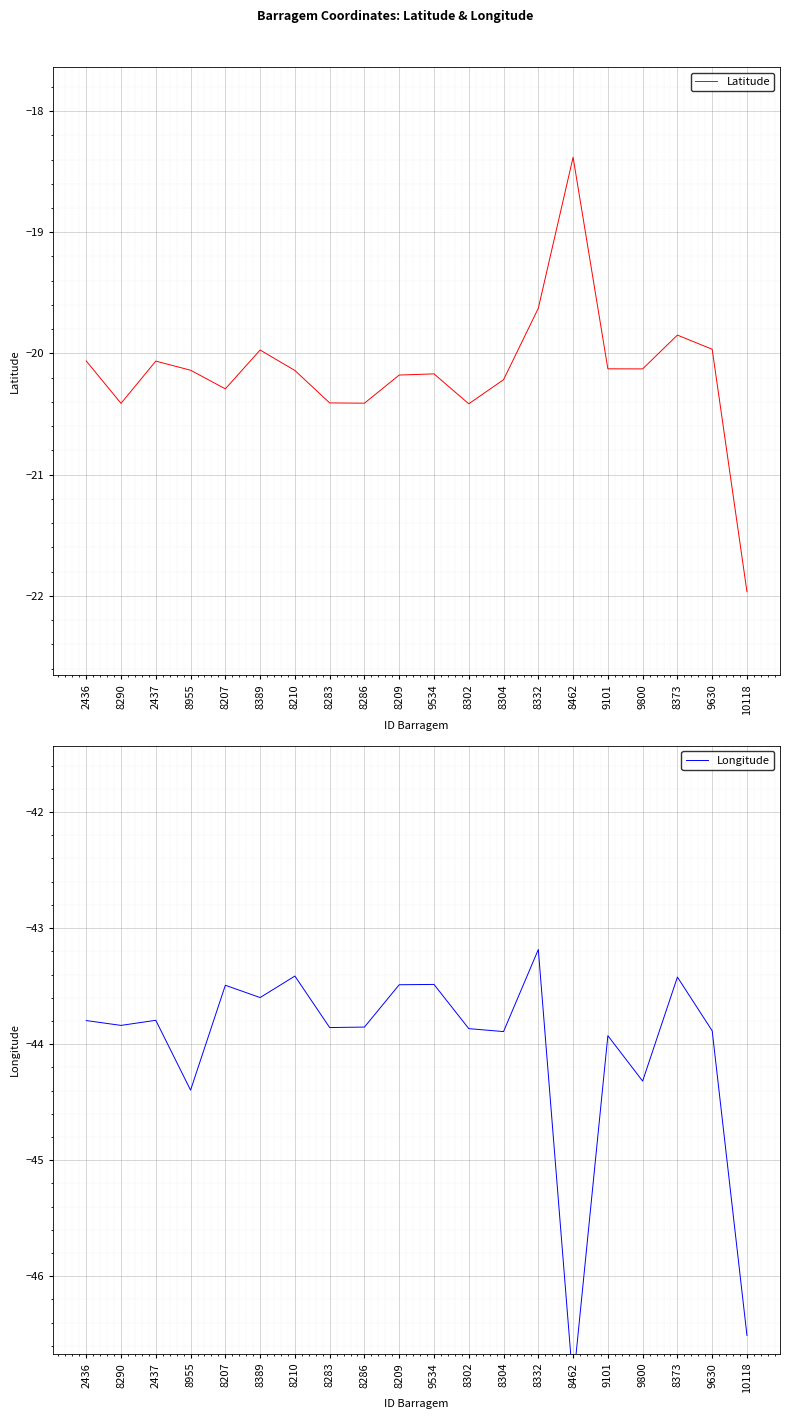

What is the difference between the maximum and minimum values in the Latitude series?

3.6